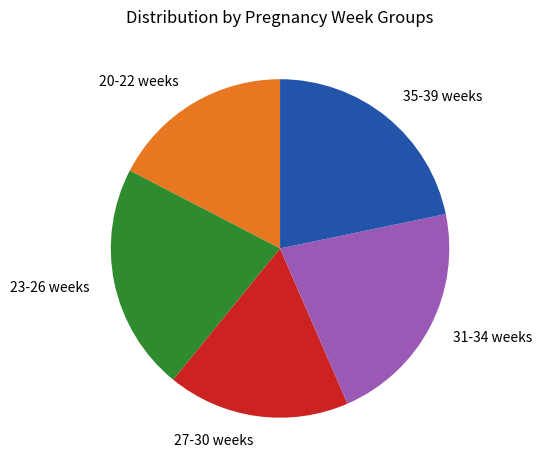

Approximately how many times larger is the value at 20-22 weeks compared to 35-39 weeks?

0.8